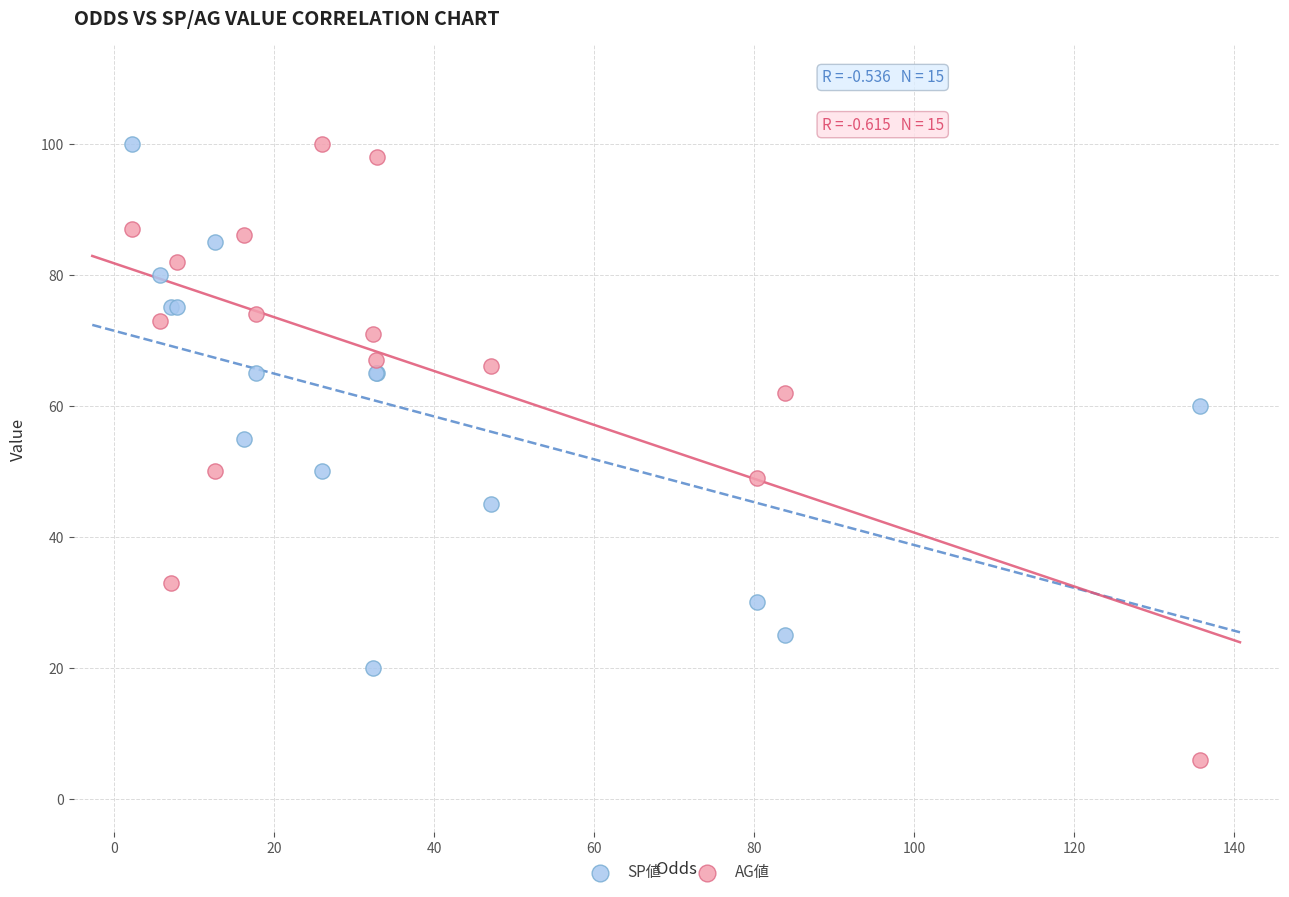

What are all the series names shown in the legend?

SP値, AG値